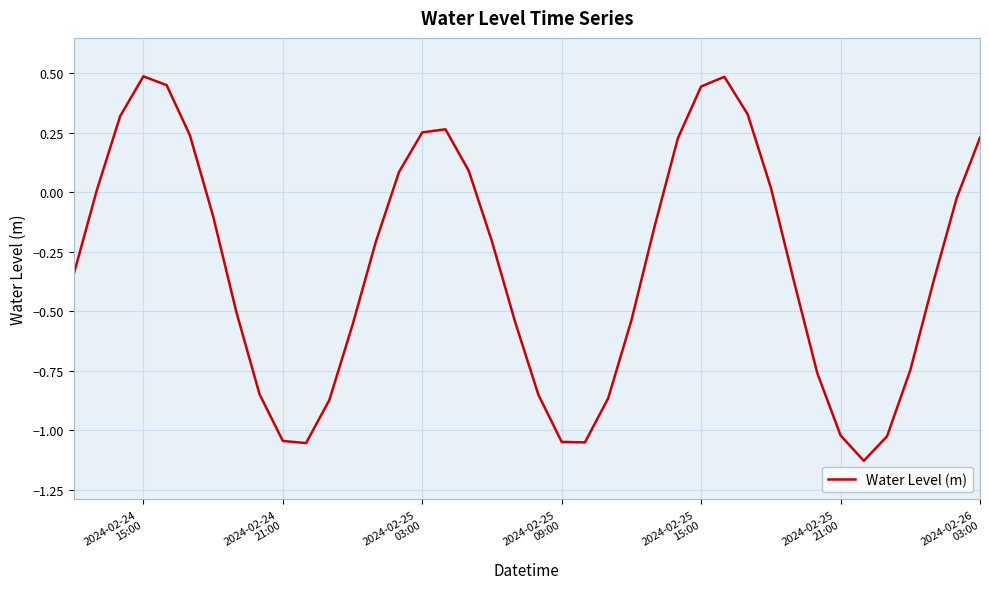

What is the difference between the maximum and minimum values?

1.6